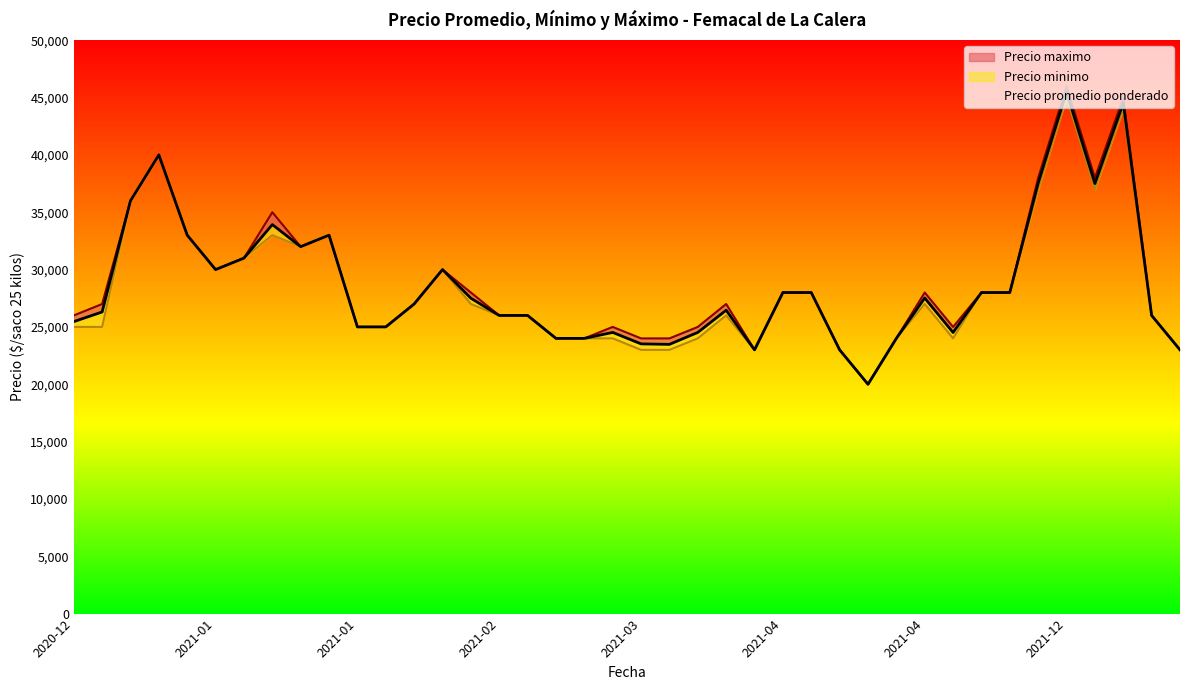

True or false: Precio promedio ponderado and Precio minimo cross at least once.

False